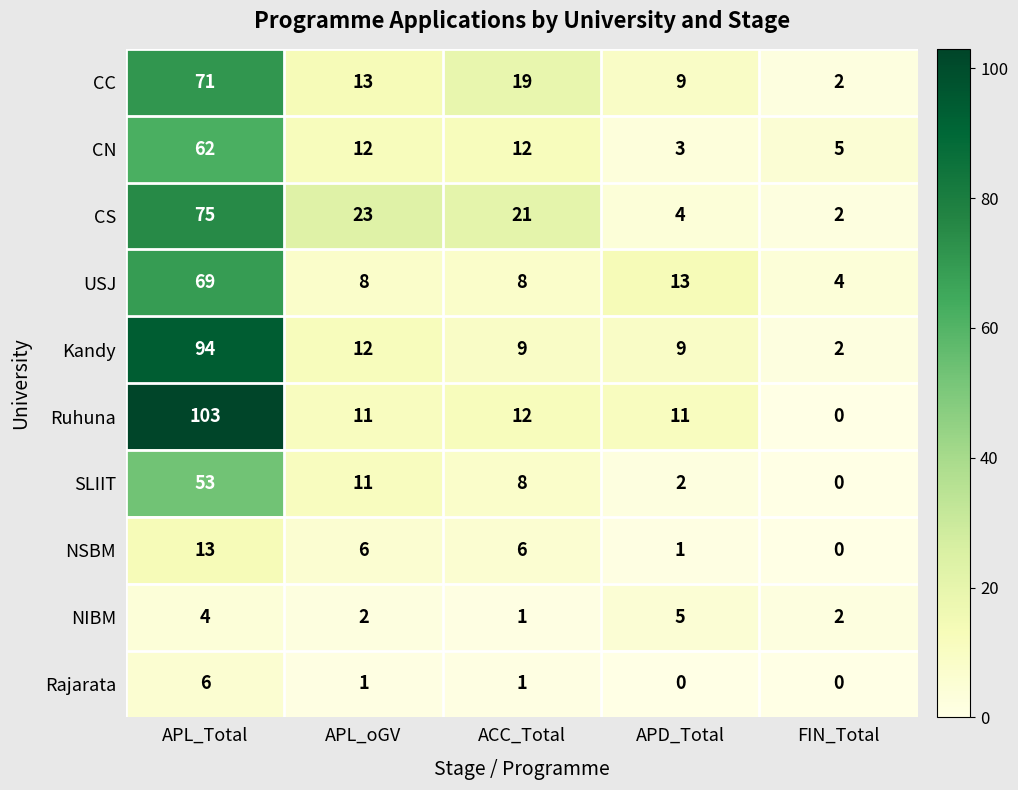

Which category has the highest value in the Kandy series?

APL_Total